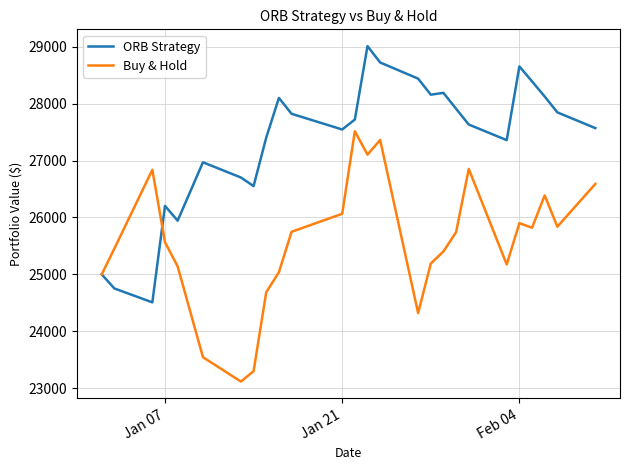

List the series in order of their peak value, highest first.

ORB Strategy, Buy & Hold